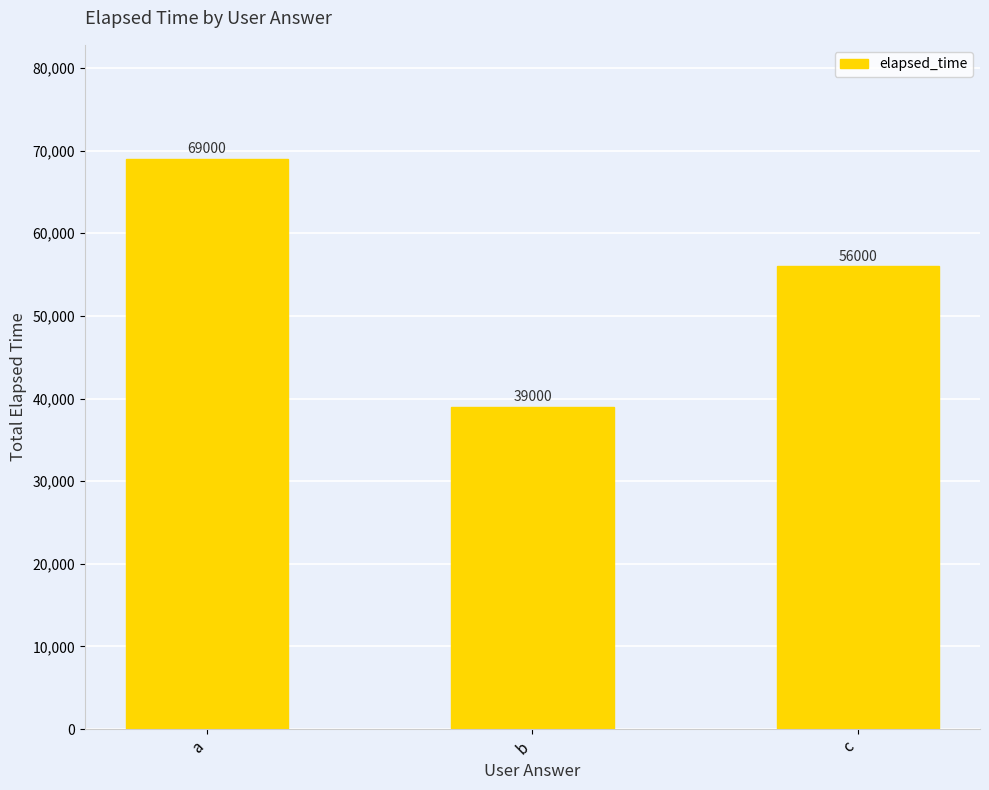

List the labels in order of value, largest first.

a, c, b